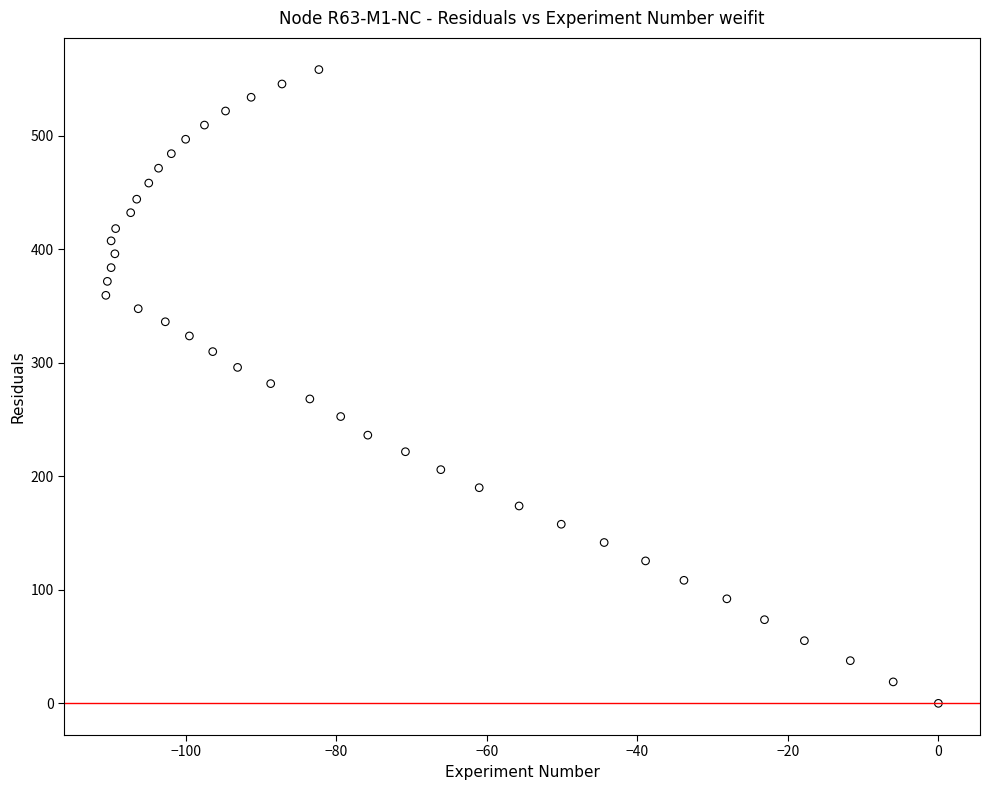

What is the range of X values (max minus min)?

110.6